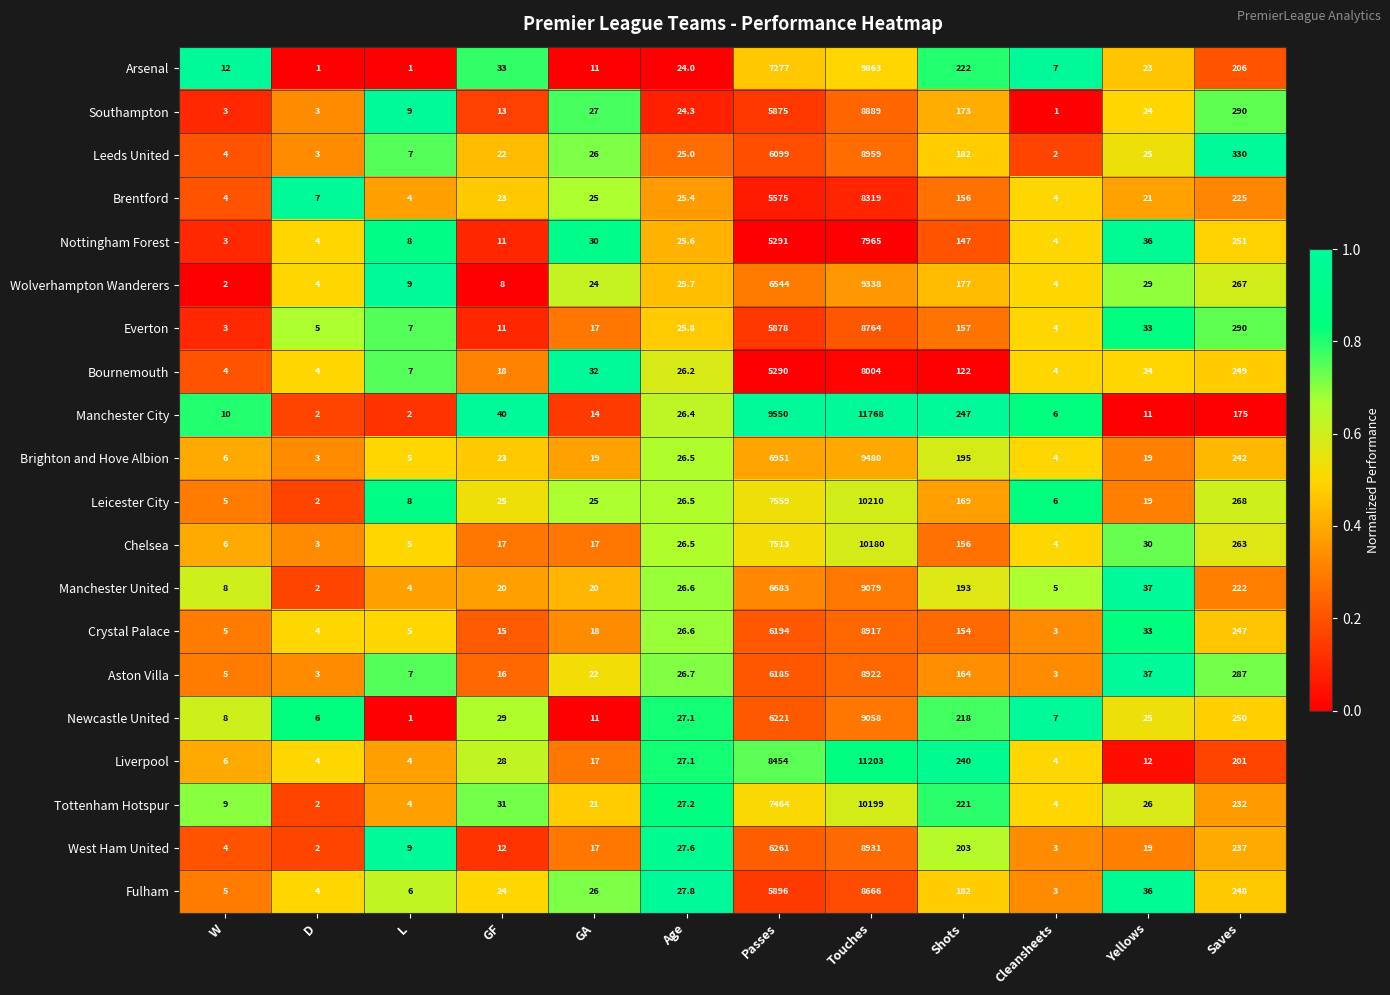

Is the value of Crystal Palace at Saves greater than the value of Chelsea at Touches?

No